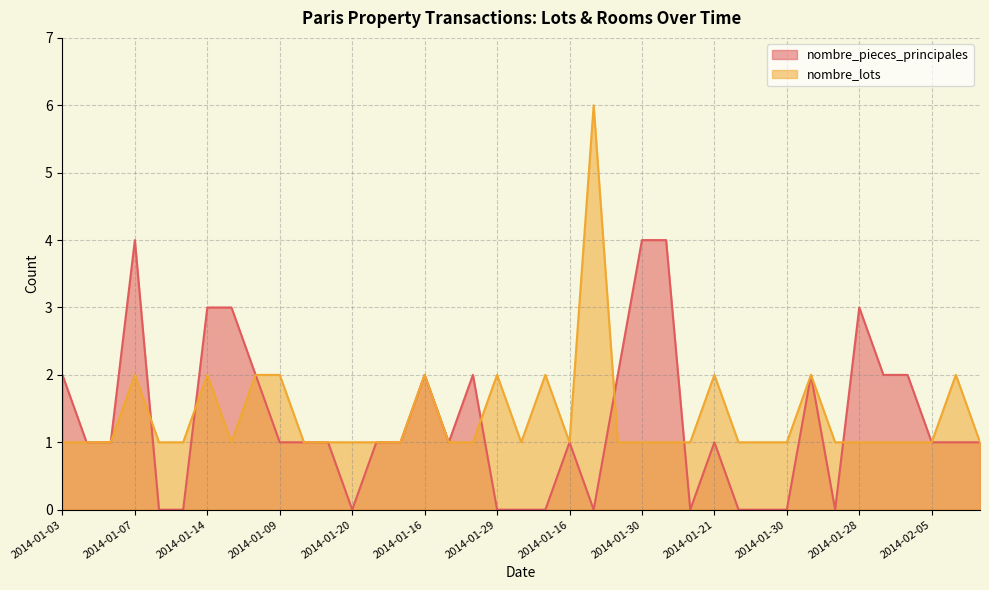

What is the average value of the nombre_lots series?

1